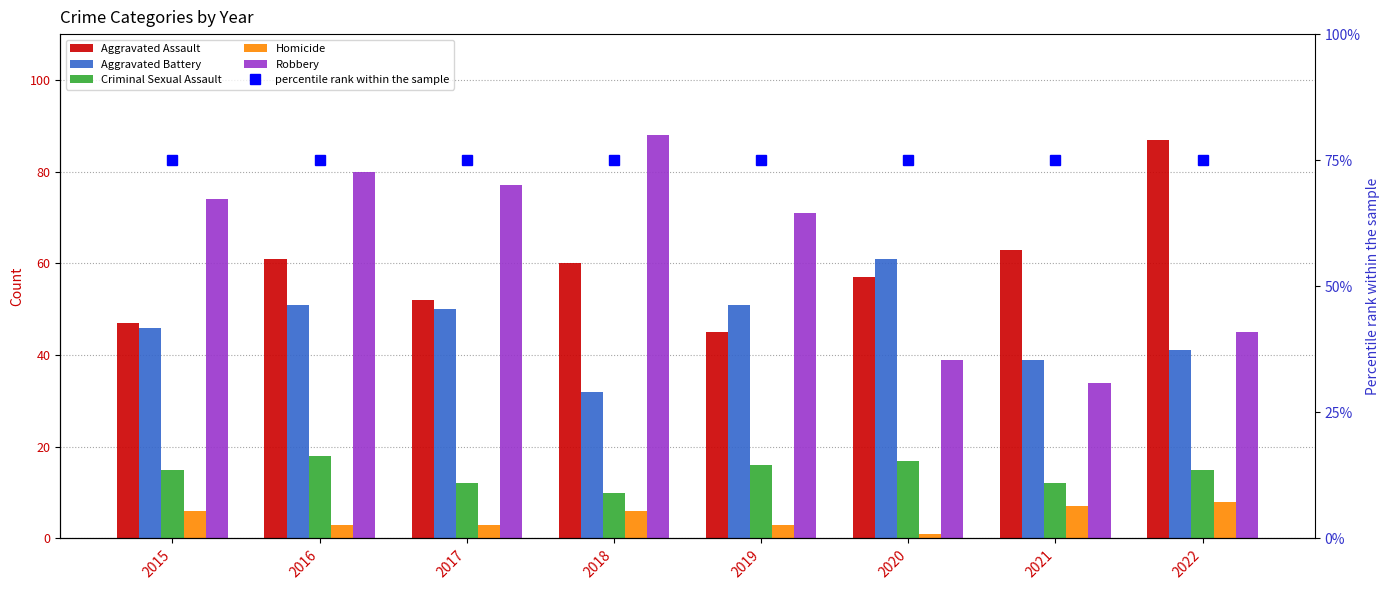

What is the difference between the highest and lowest values at 2022?

79